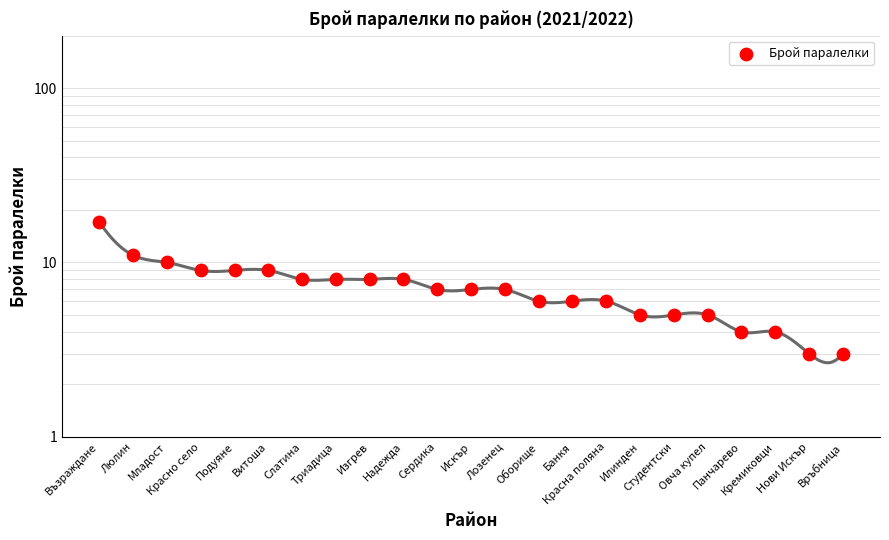

Approximately how many times larger is the value at Триадица compared to Кремиковци?

2.0